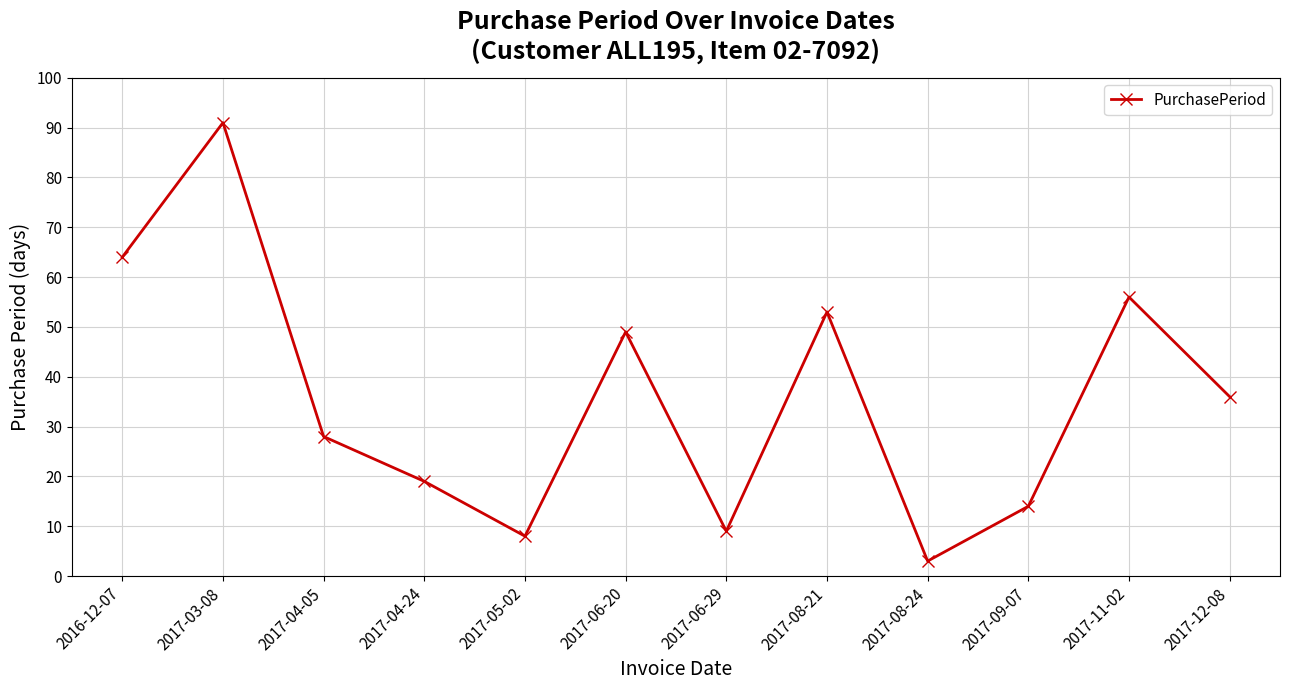

Is this an area chart (filled region under the line)?

No